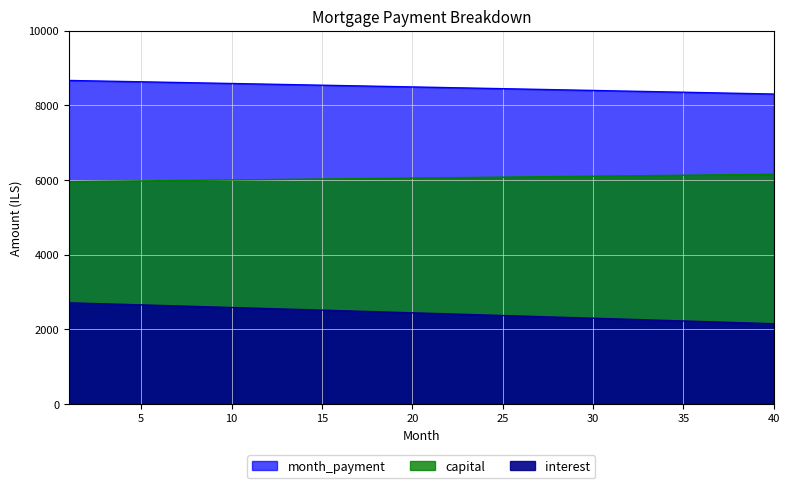

True or false: interest and month_payment cross at least once.

False